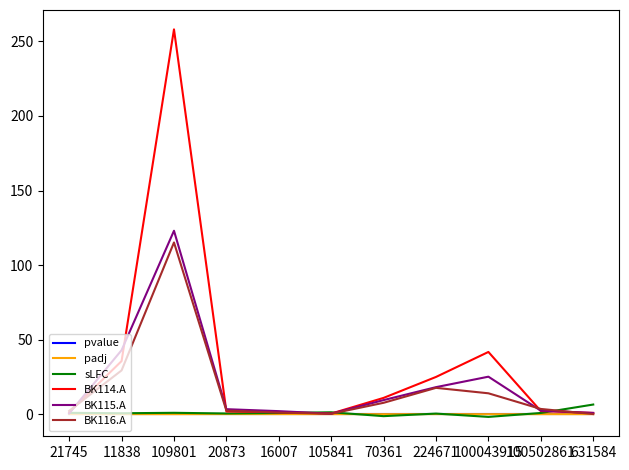

Which series has the largest range (max minus min)?

BK114.A